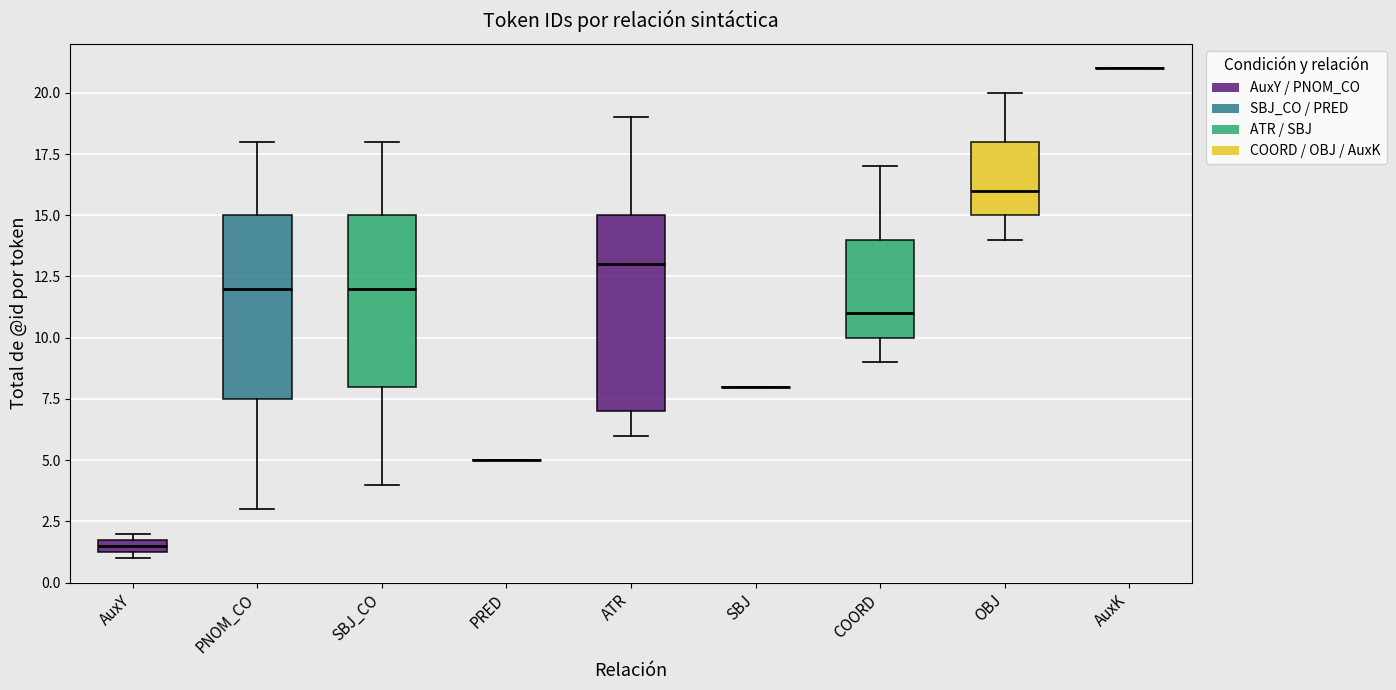

Where is the lower edge of the box for AuxY on the y-axis? The values are not printed on the chart, so give them approximately, as read against the axis.

1.5